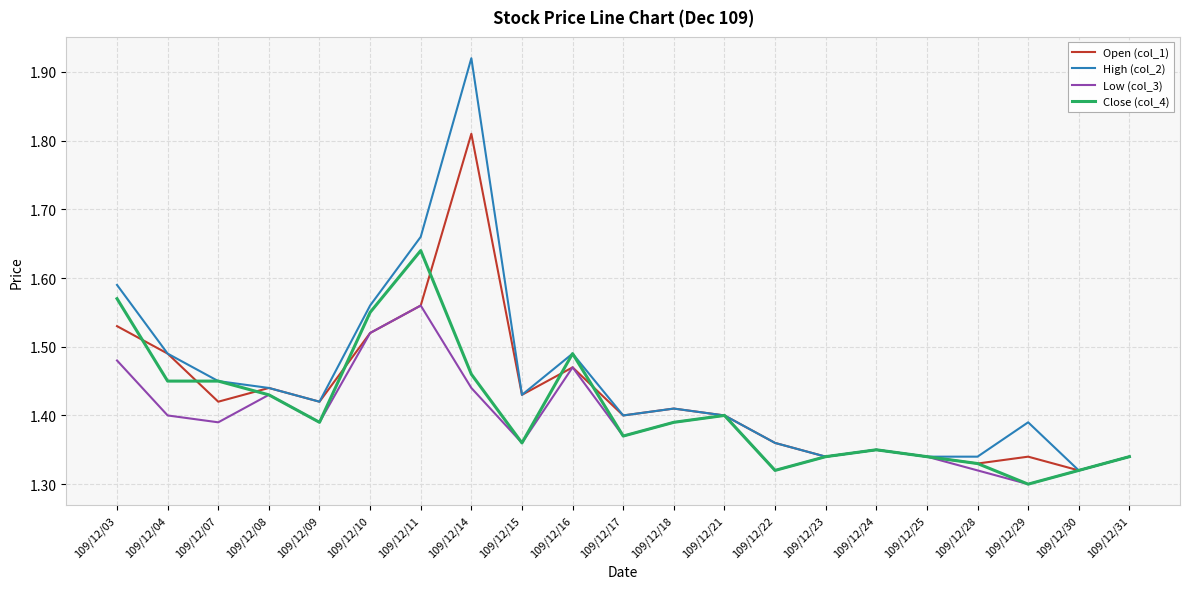

Between 109/12/10 and 109/12/31, which series saw the biggest shift?

High (col_2)